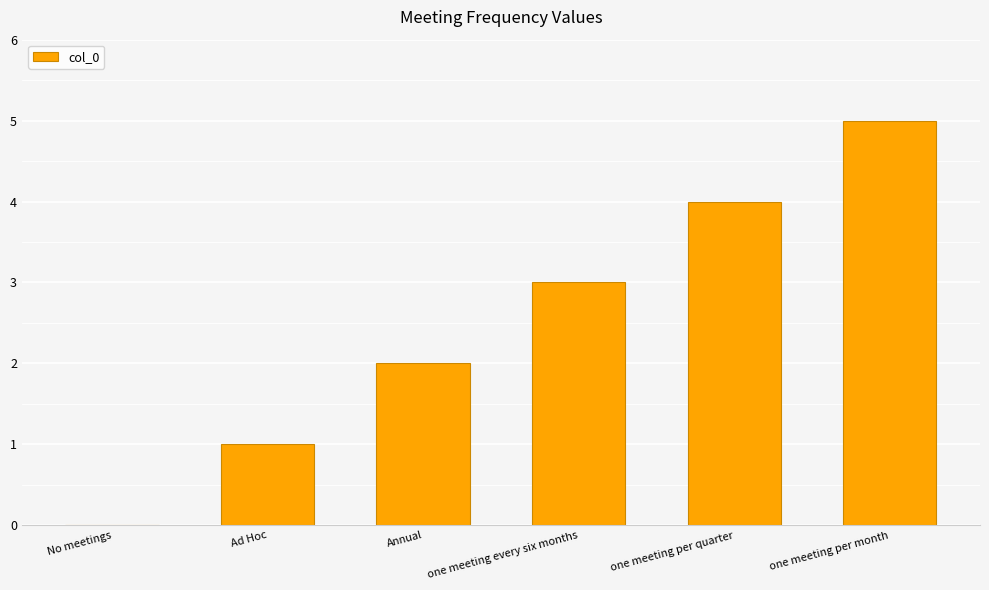

How many values are between 1 and 4?

4